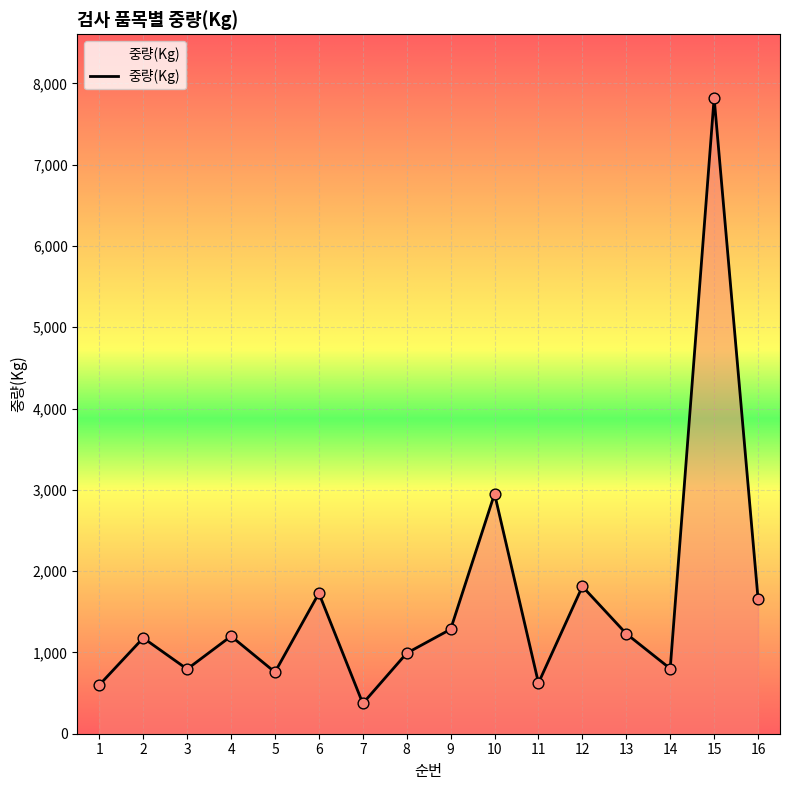

What is the change in value from 1 to 13?

+630